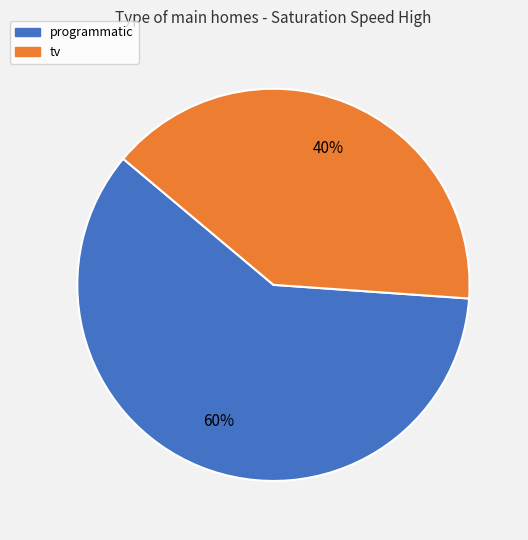

The programmatic slice represents 52% of the pie. True or false?

False